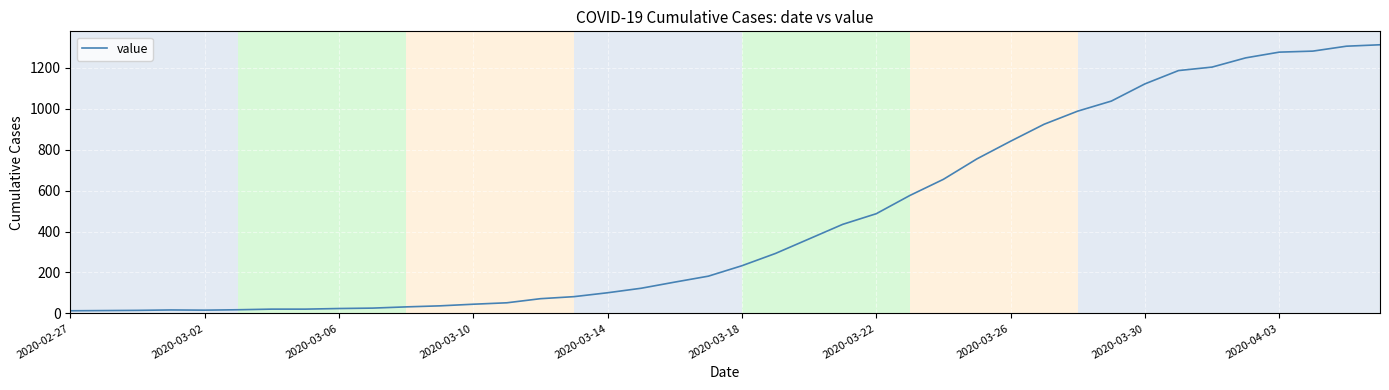

Count the number of data series in this chart.

1